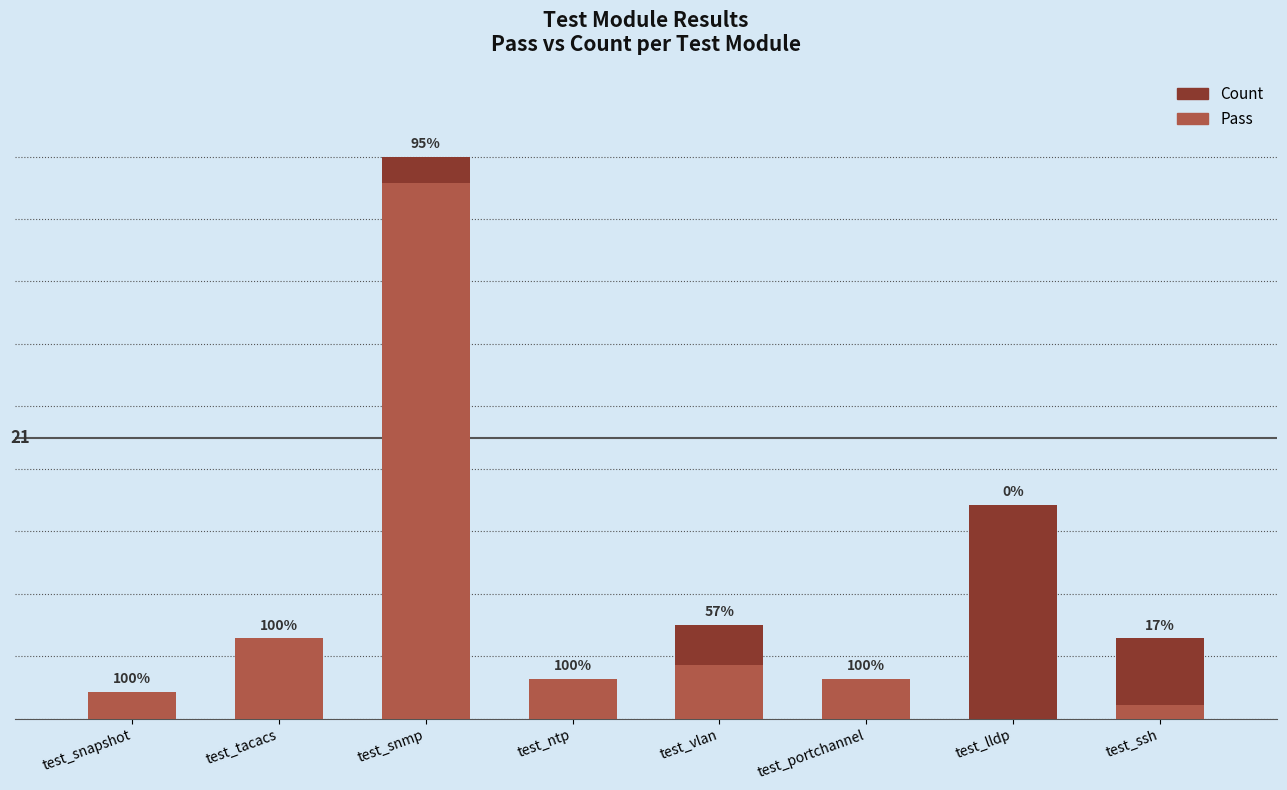

What position from the left is test_portchannel?

6